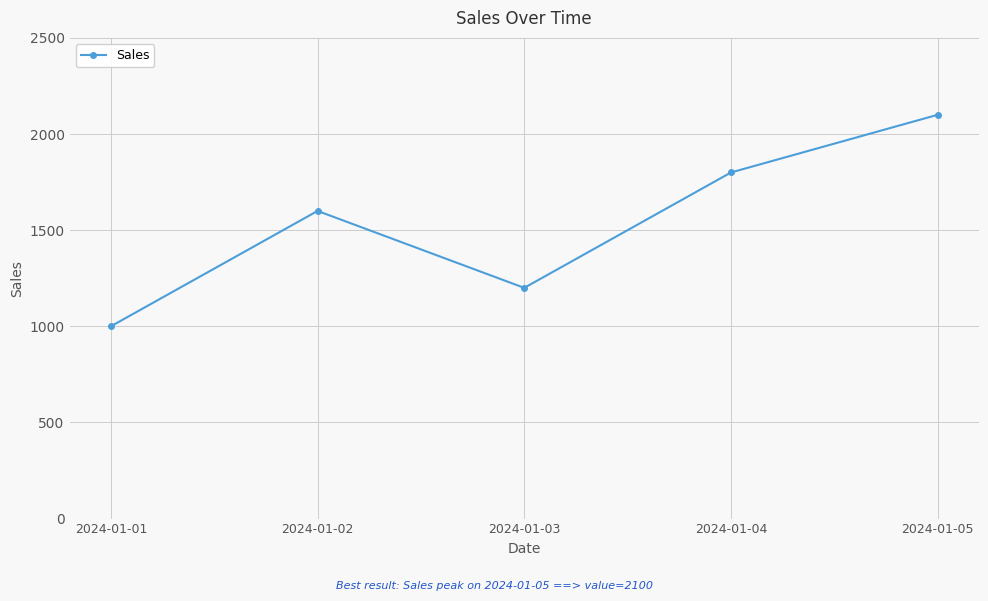

Does the chart display data point markers on the line(s)?

Yes